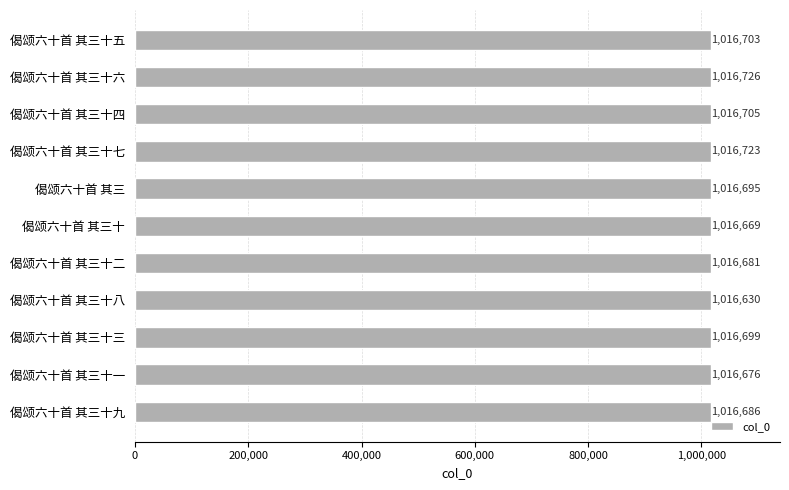

What value does the data have at 偈颂六十首 其三十?

1016669